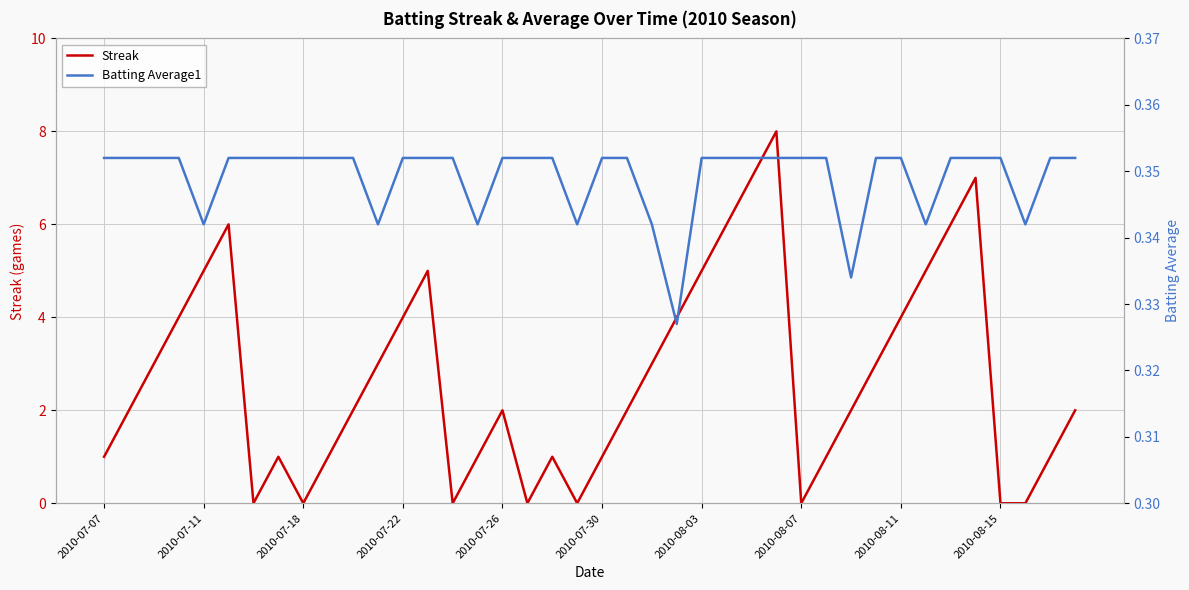

The value of Streak at 2010-07-22 is 4. True or false?

True